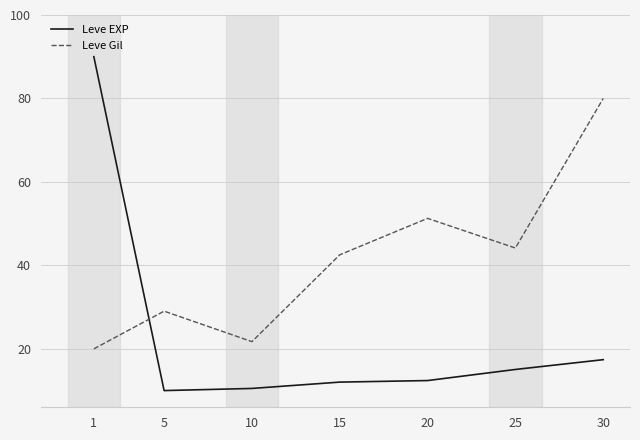

What is the difference between the maximum and minimum values in the Leve Gil series?

60.0